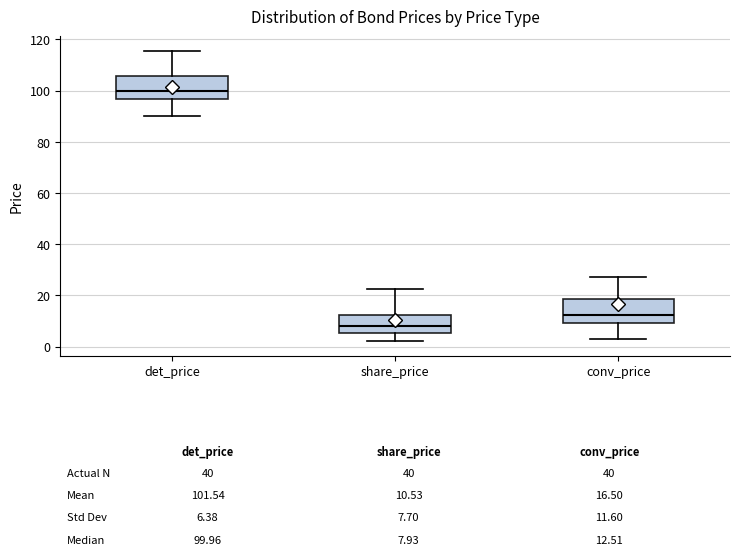

Which box has the highest median line?

det_price